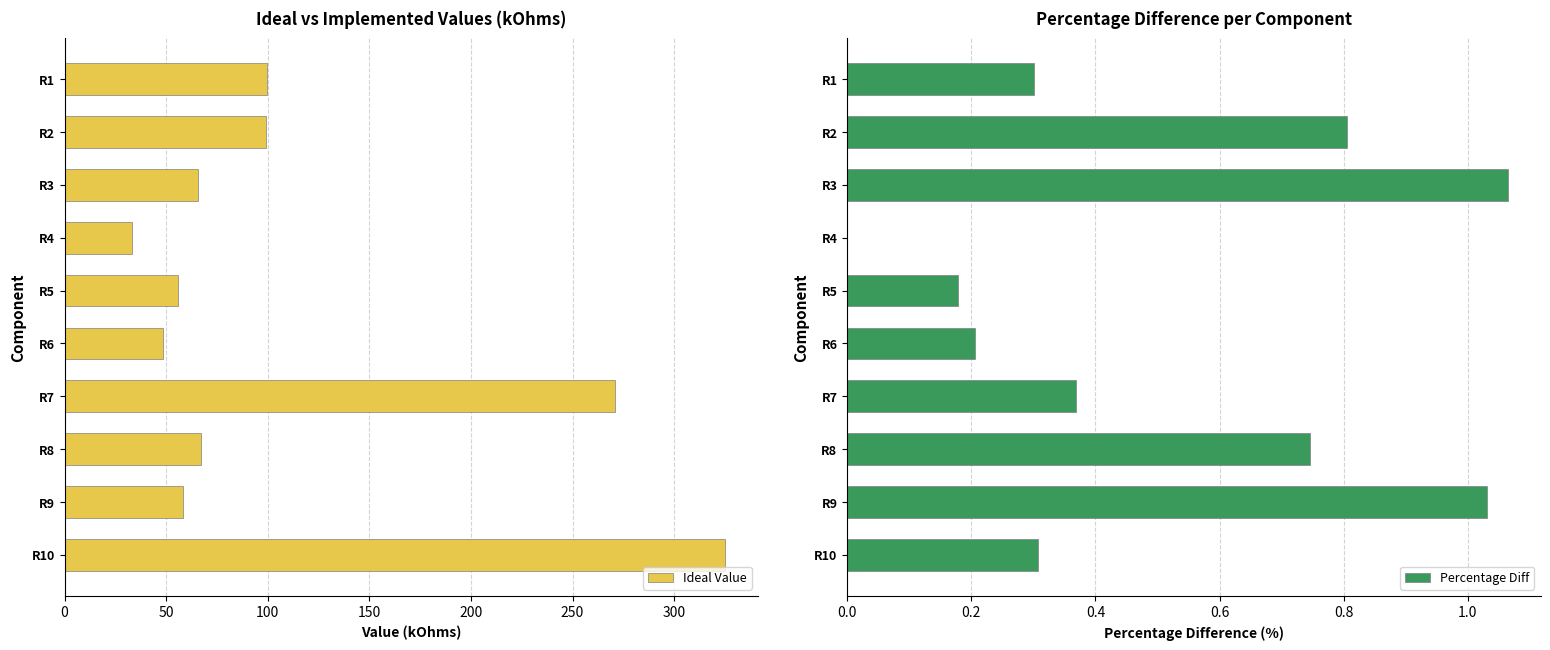

The value of Ideal Value at R6 is 48.6. True or false?

True